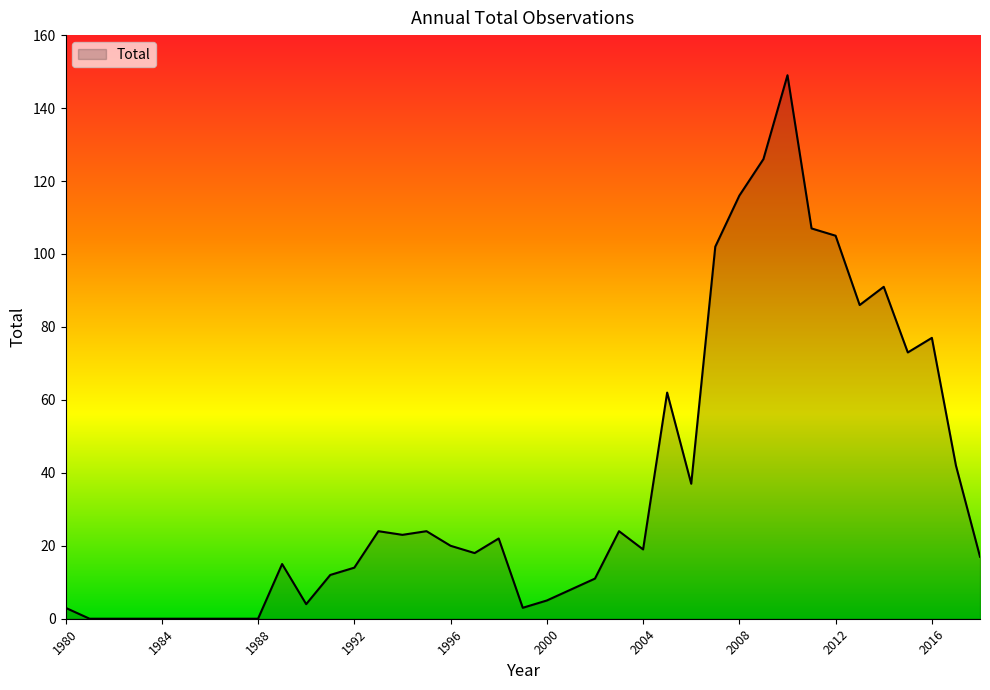

What is the difference between the maximum and minimum values?

149